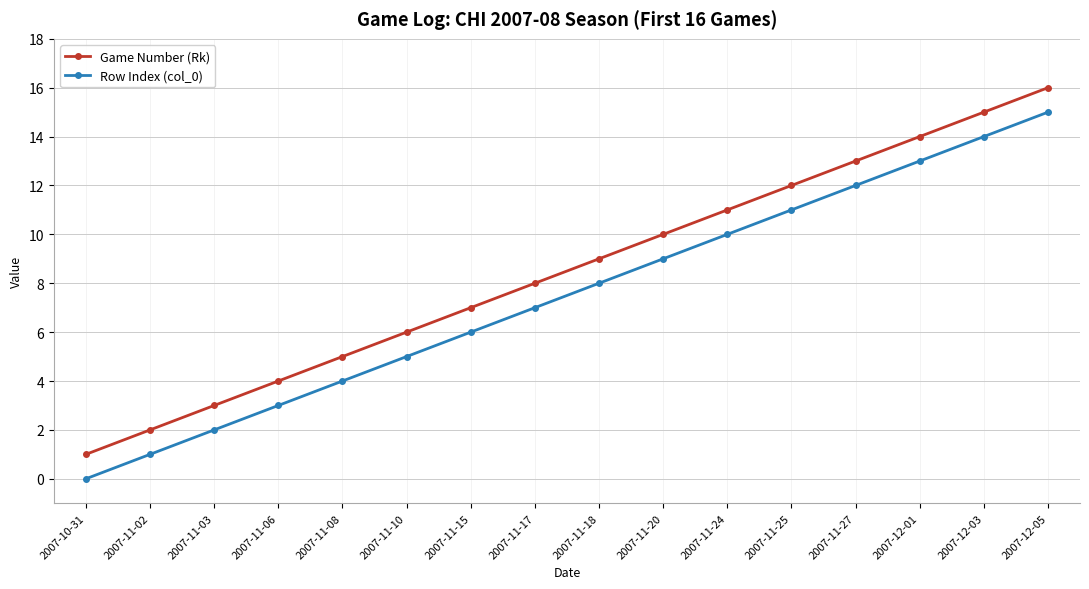

What are all the series names shown in the legend?

Game Number (Rk), Row Index (col_0)